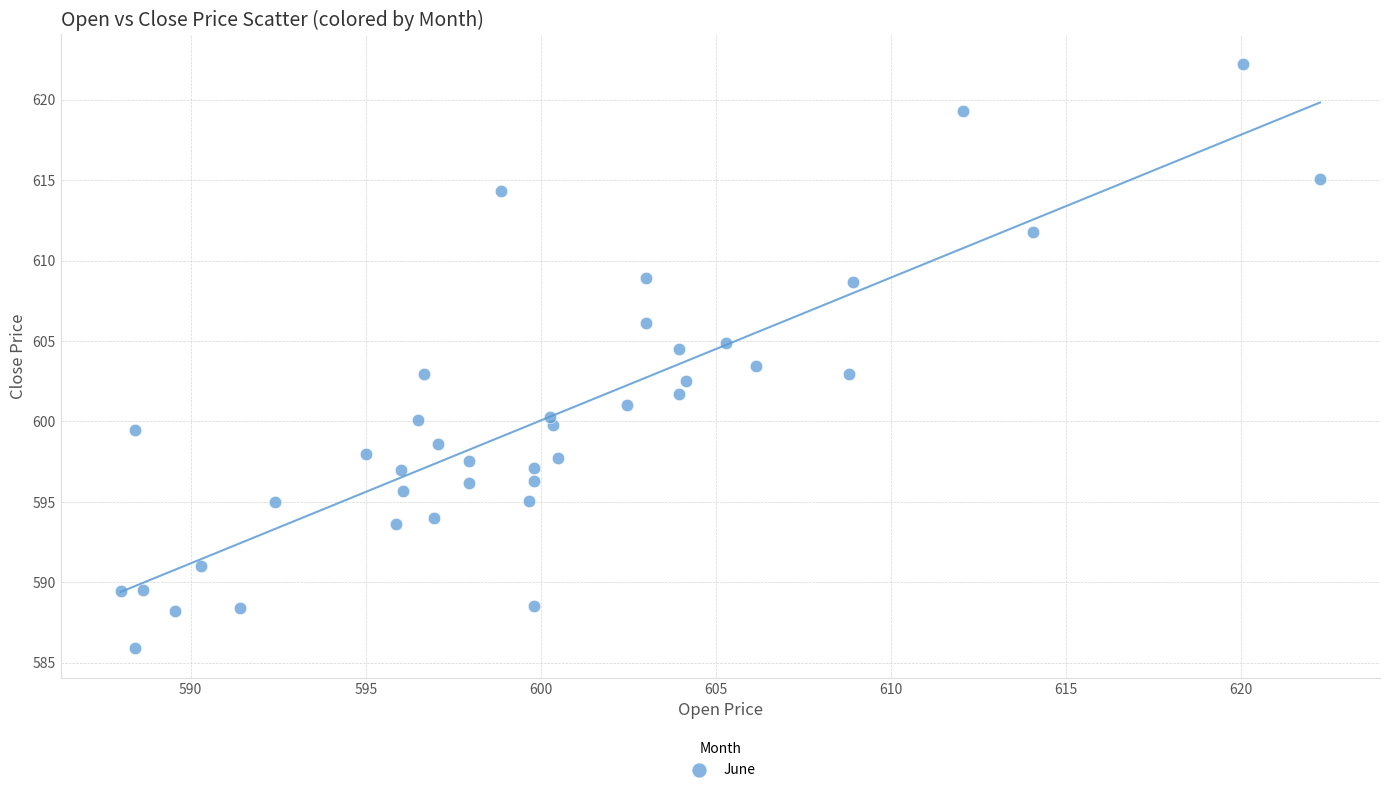

What is the range of X values (max minus min)?

34.2